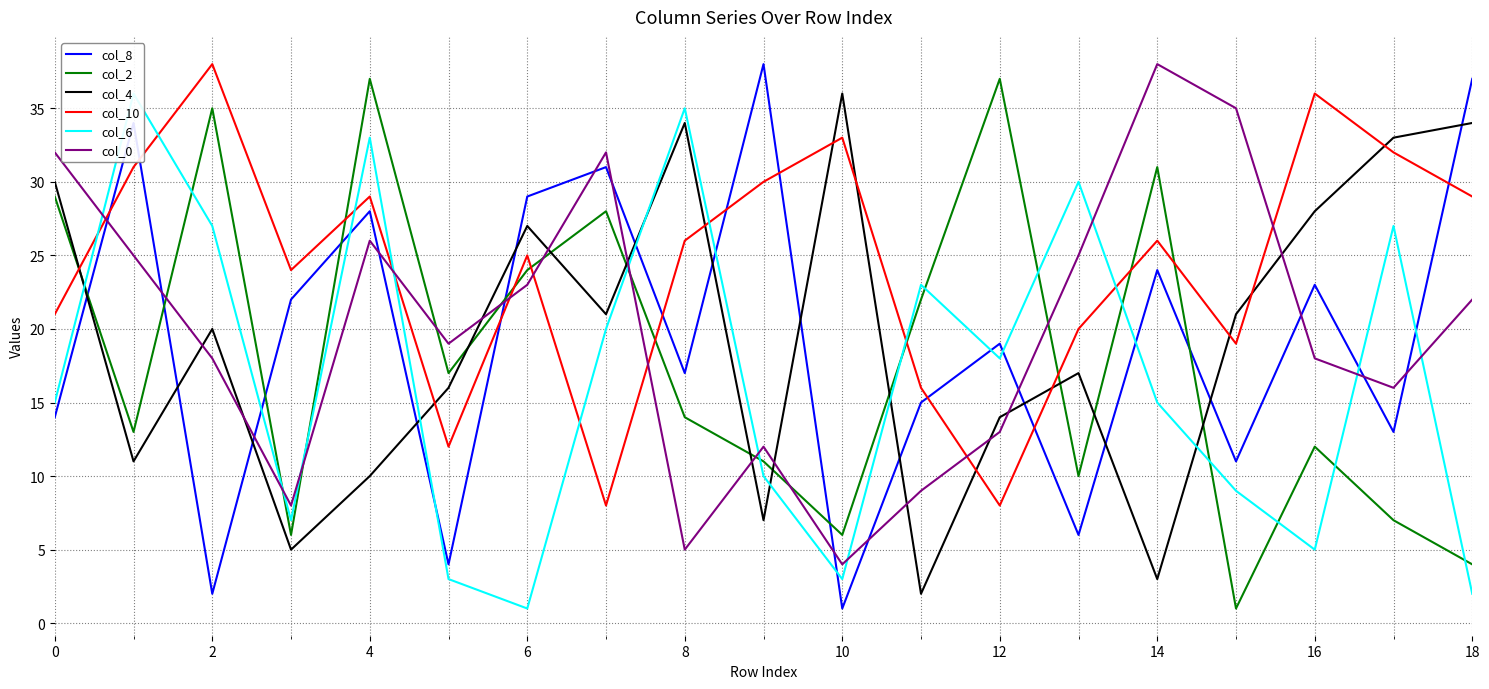

At which label does col_2 reach its minimum?

15